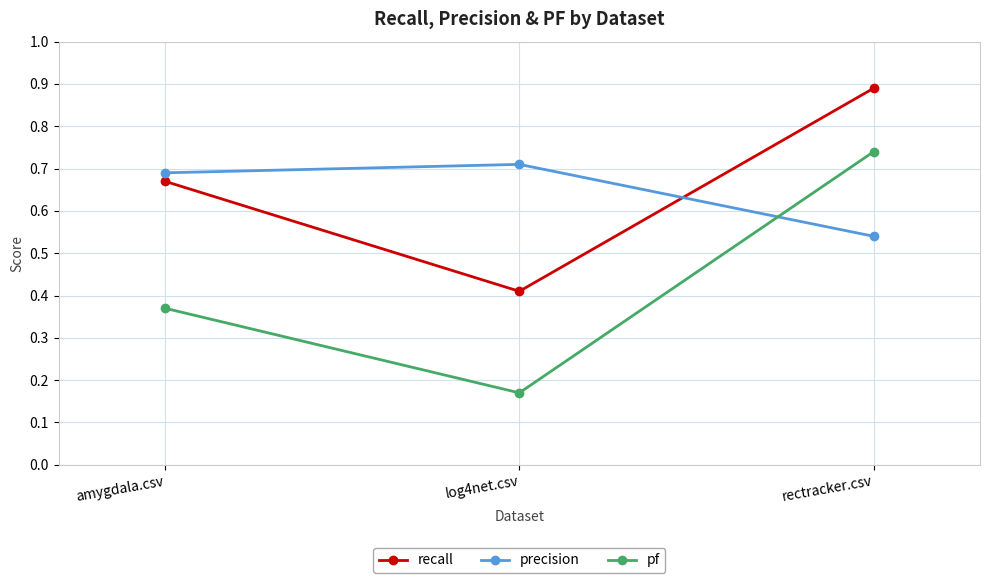

What is the sum of all precision values?

1.9